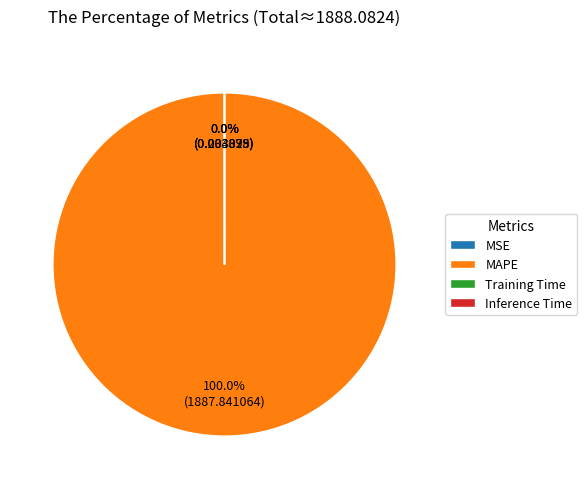

What is the largest slice in the pie chart?

MAPE